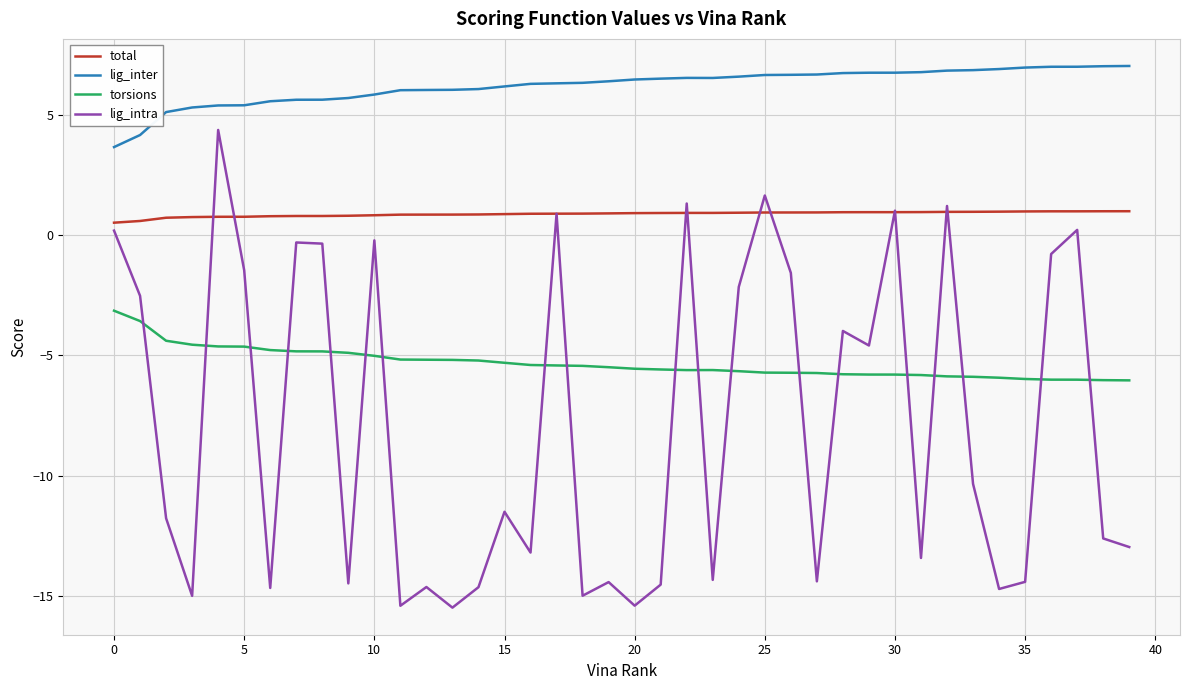

Rank the series by their maximum value, from lowest to highest.

torsions, total, lig_intra, lig_inter